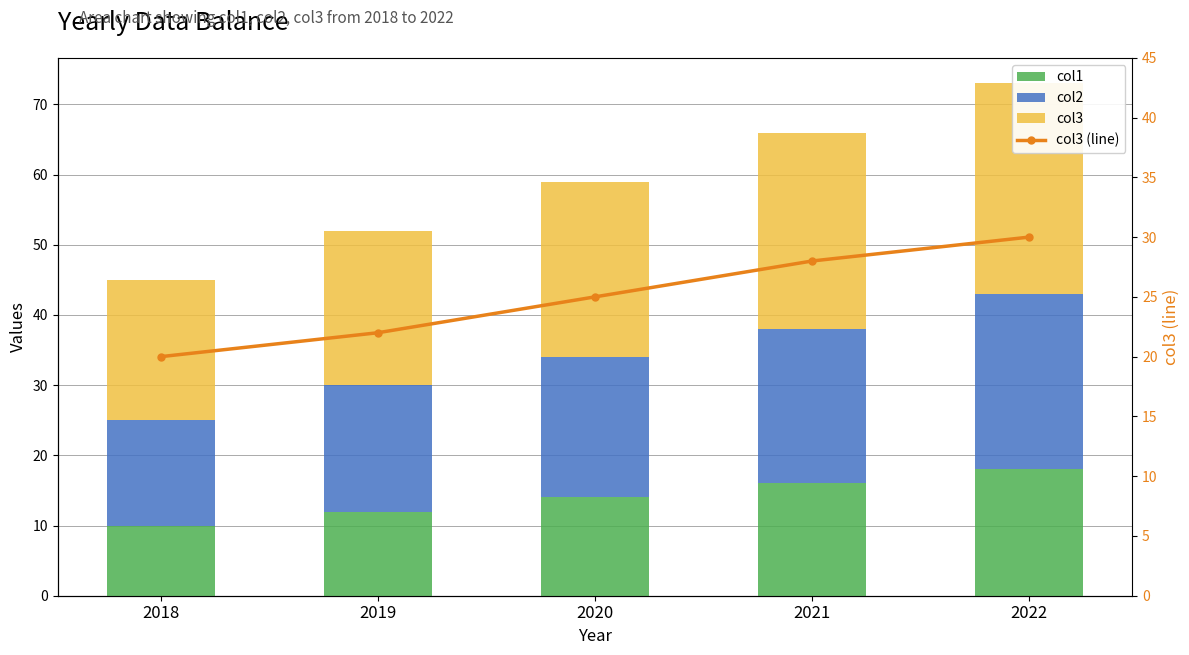

What is the value of the col2 bar at the 4th from the left?

22